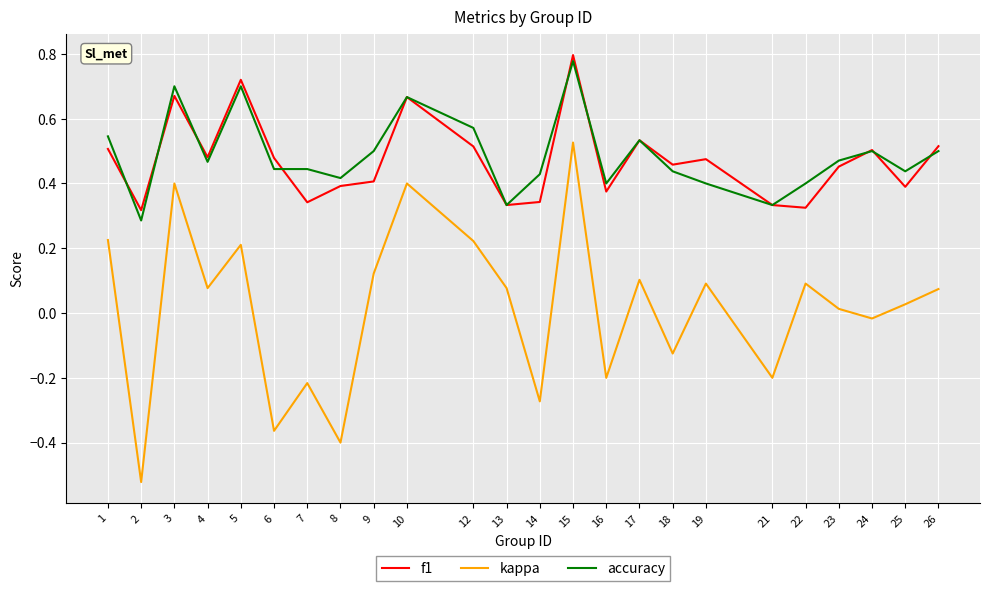

True or false: kappa and f1 cross at least once.

False